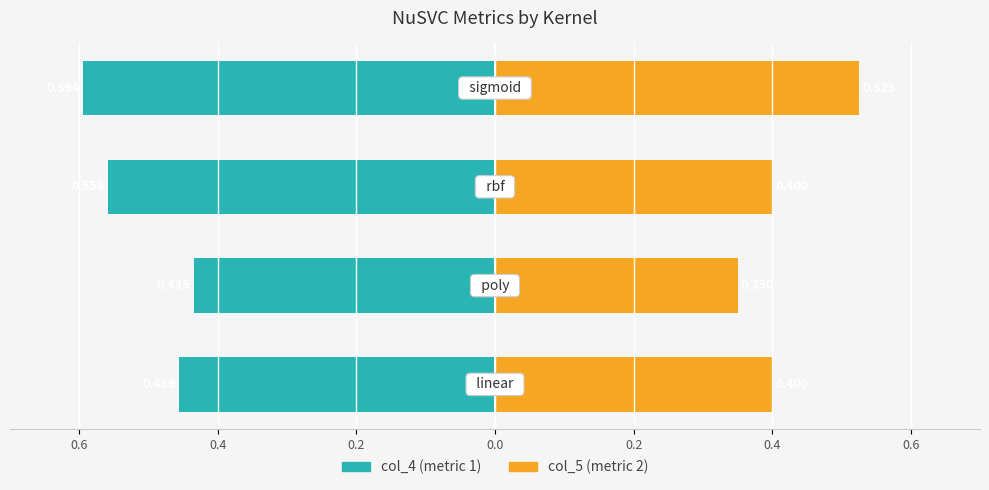

Is the value of col_5 at 0.0 greater than the value of col_4 at 0.4?

Yes